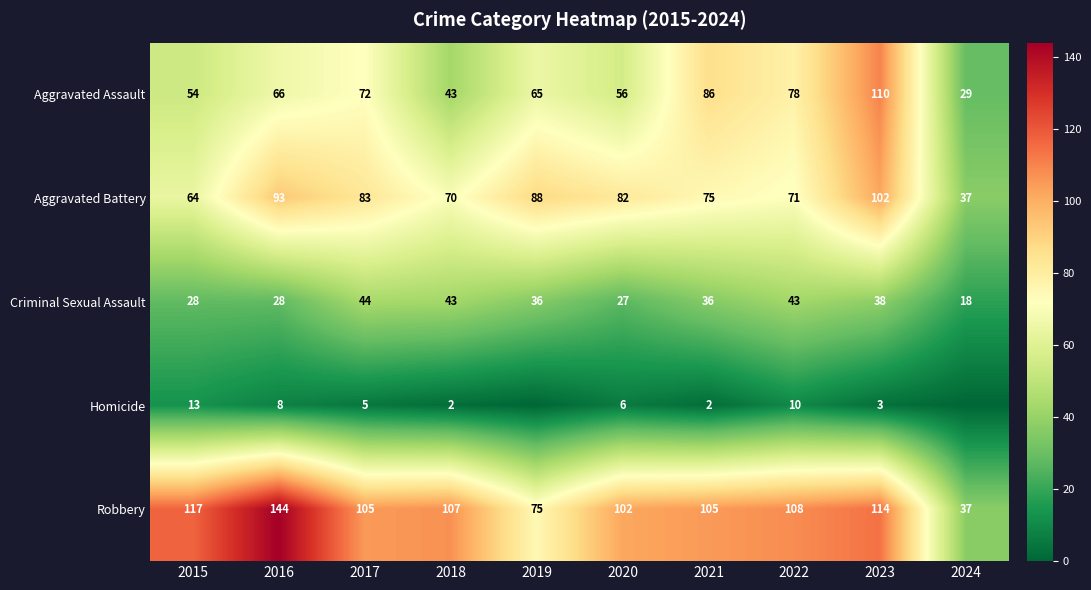

Is the value of Robbery at 2023 greater than the value of Aggravated Assault at 2022?

Yes